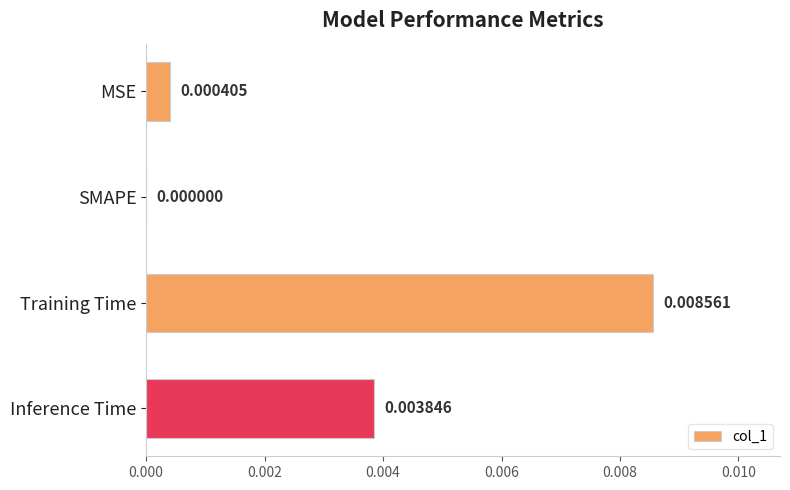

Where is the data nearest to the value 0?

SMAPE